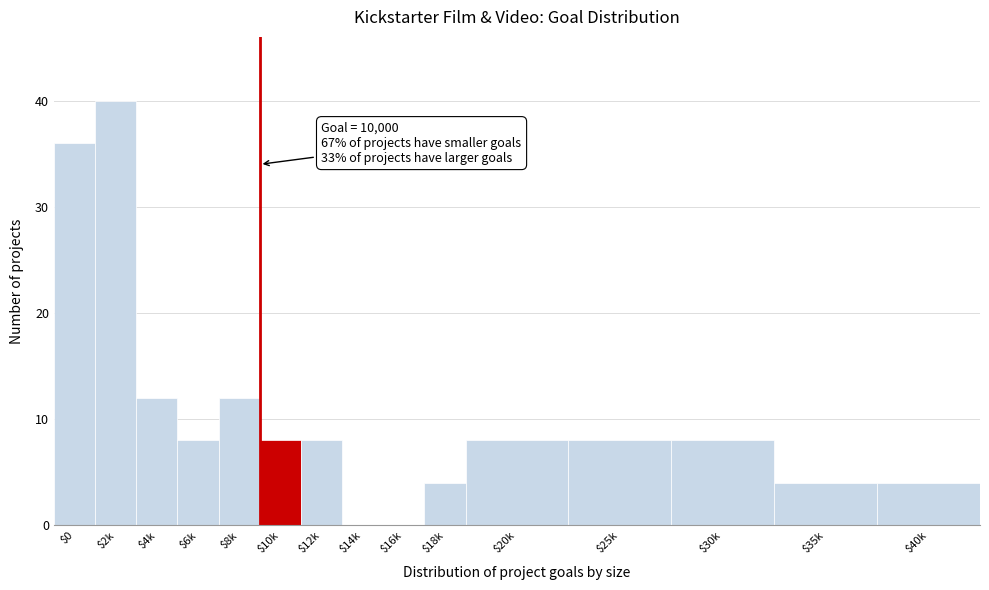

Is it true that the value at $18k is 4?

True